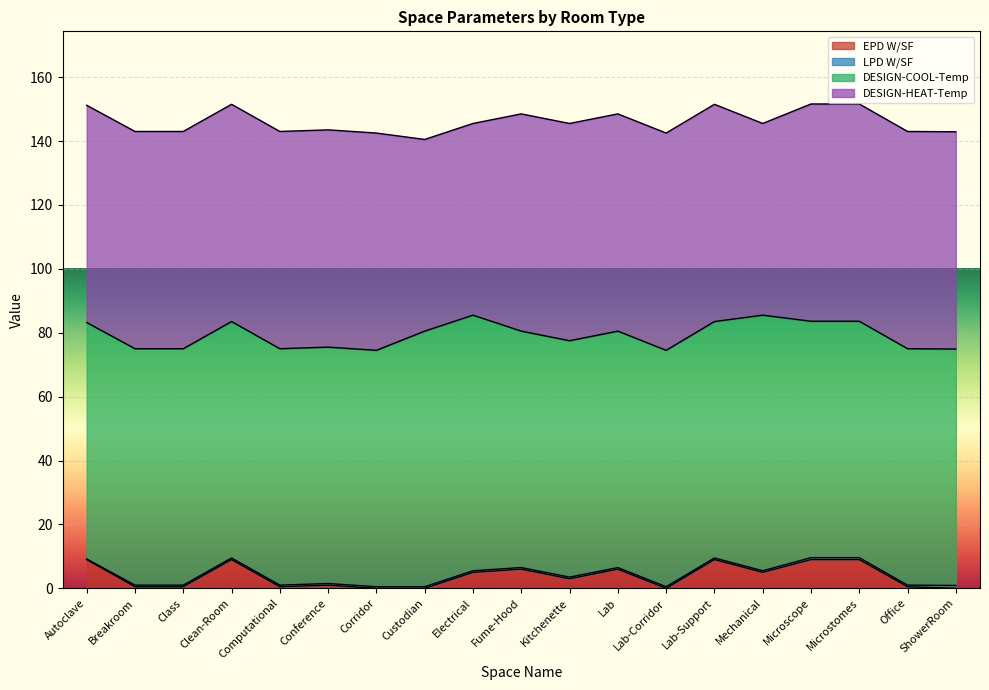

True or false: DESIGN-COOL-Temp and DESIGN-HEAT-Temp intersect in this chart.

False